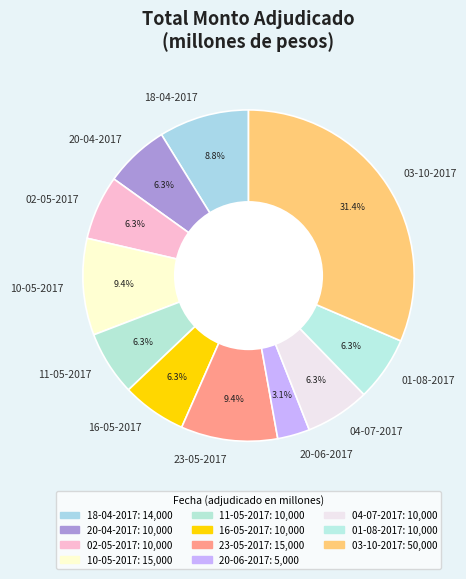

Count the number of slices in the pie.

11